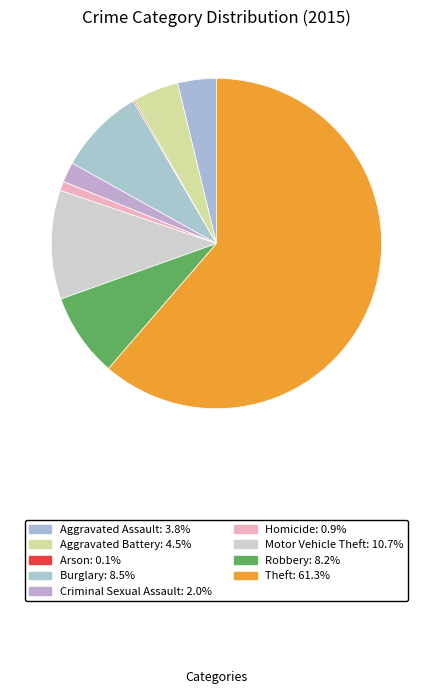

Which category has the smallest portion of the pie?

Arson